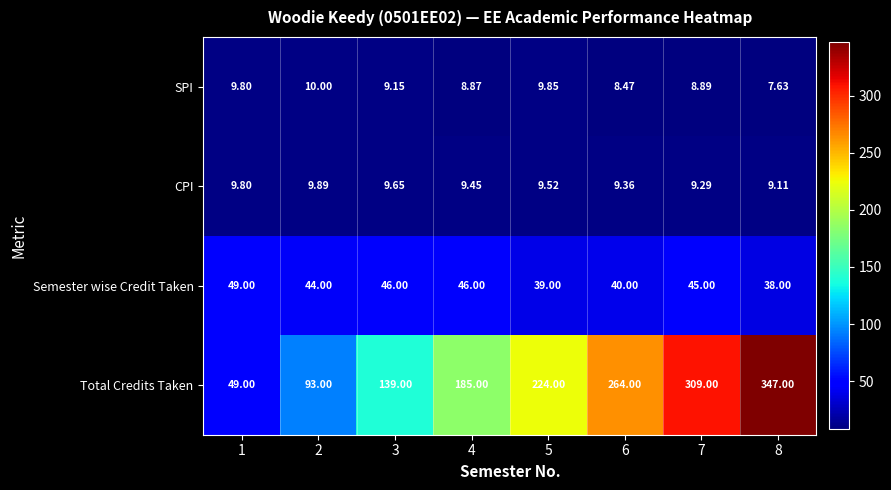

Rank the series at 2 from lowest to highest value.

CPI, SPI, Semester wise Credit Taken, Total Credits Taken